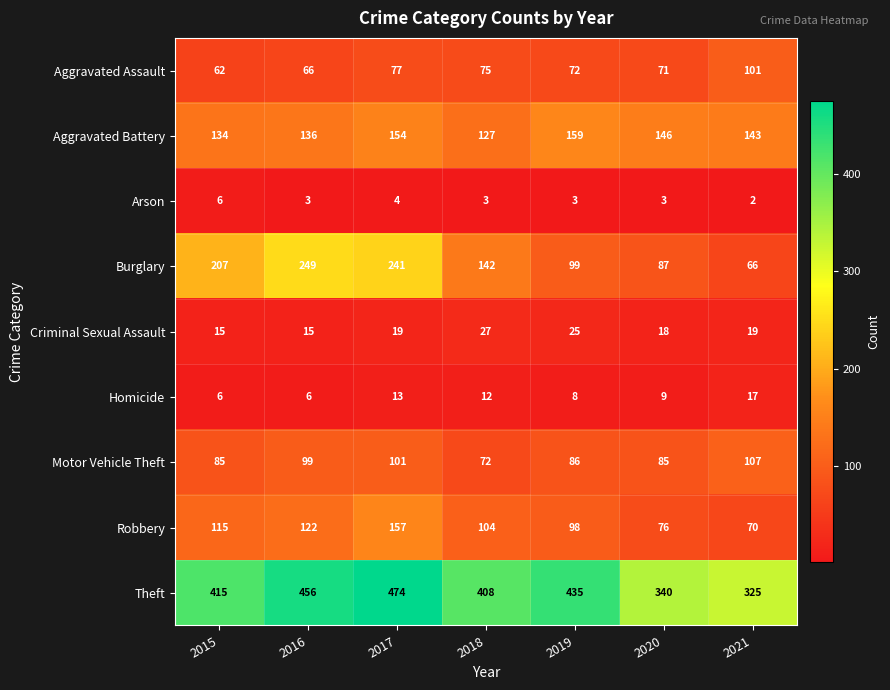

Which category has the lowest value across all series?

2021